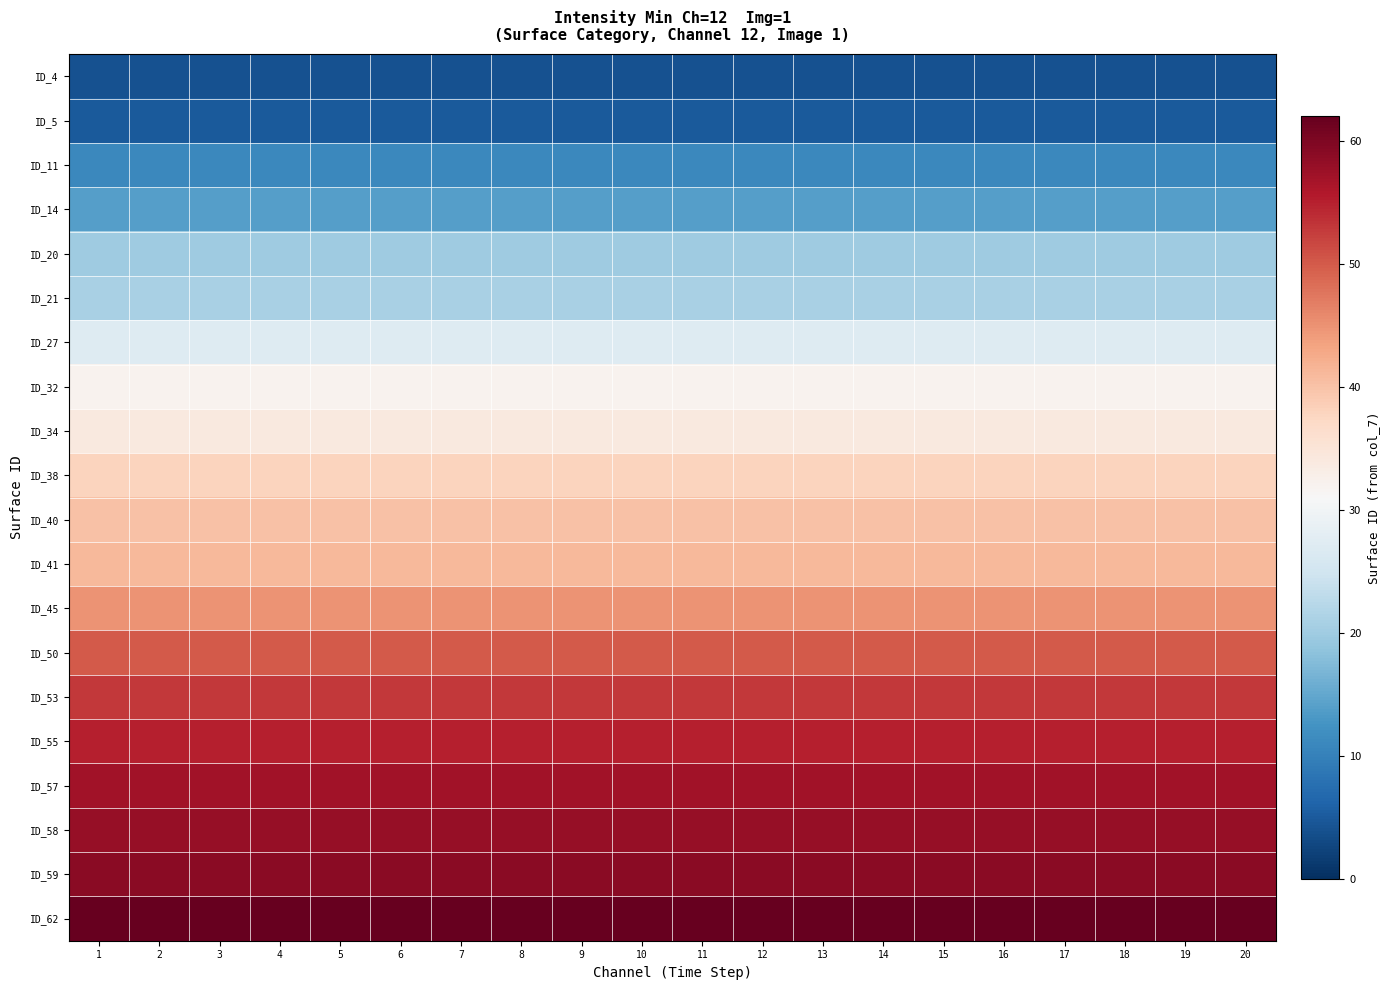

Which series has the largest range (max minus min)?

ID_4